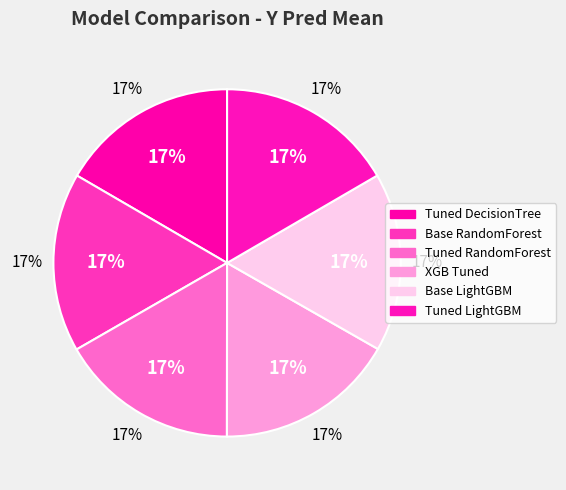

Count the number of slices in the pie.

6